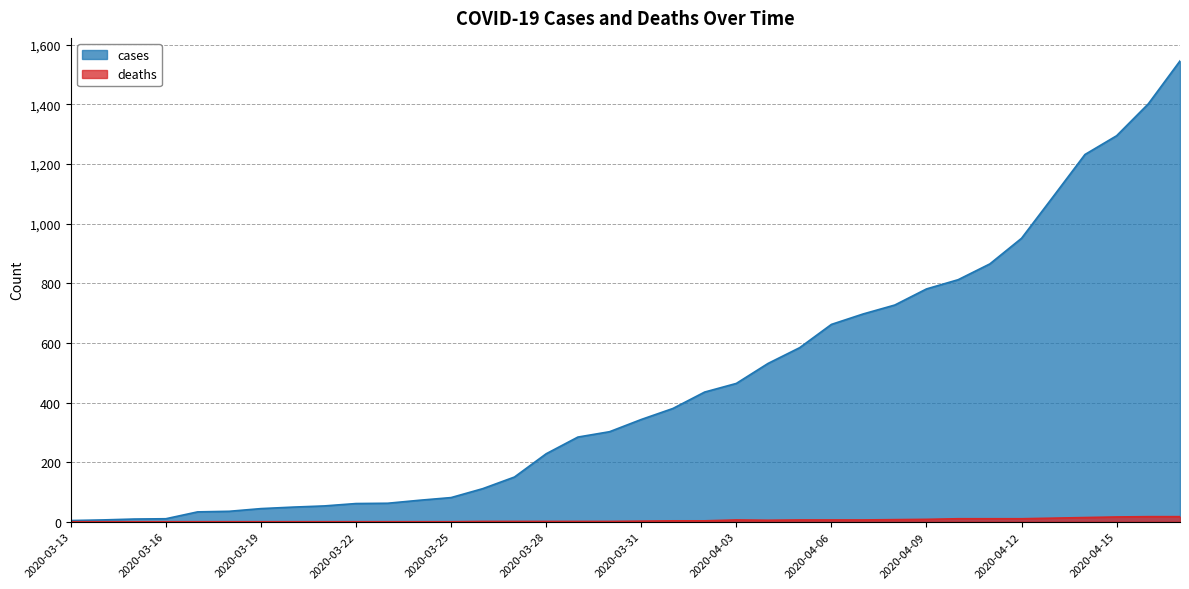

What value does the cases series have at 2020-04-11, to the nearest 50?

850